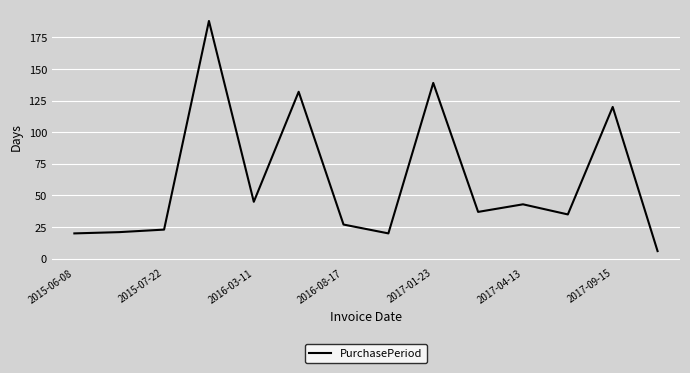

What is the greatest value displayed?

188